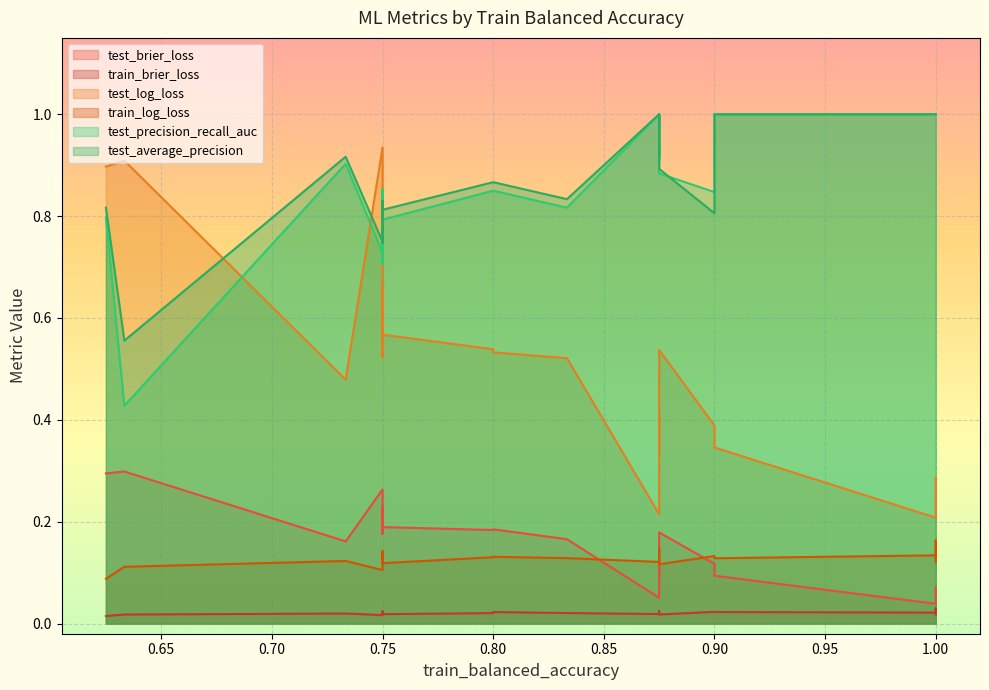

What is the minimum value for train_log_loss?

0.1